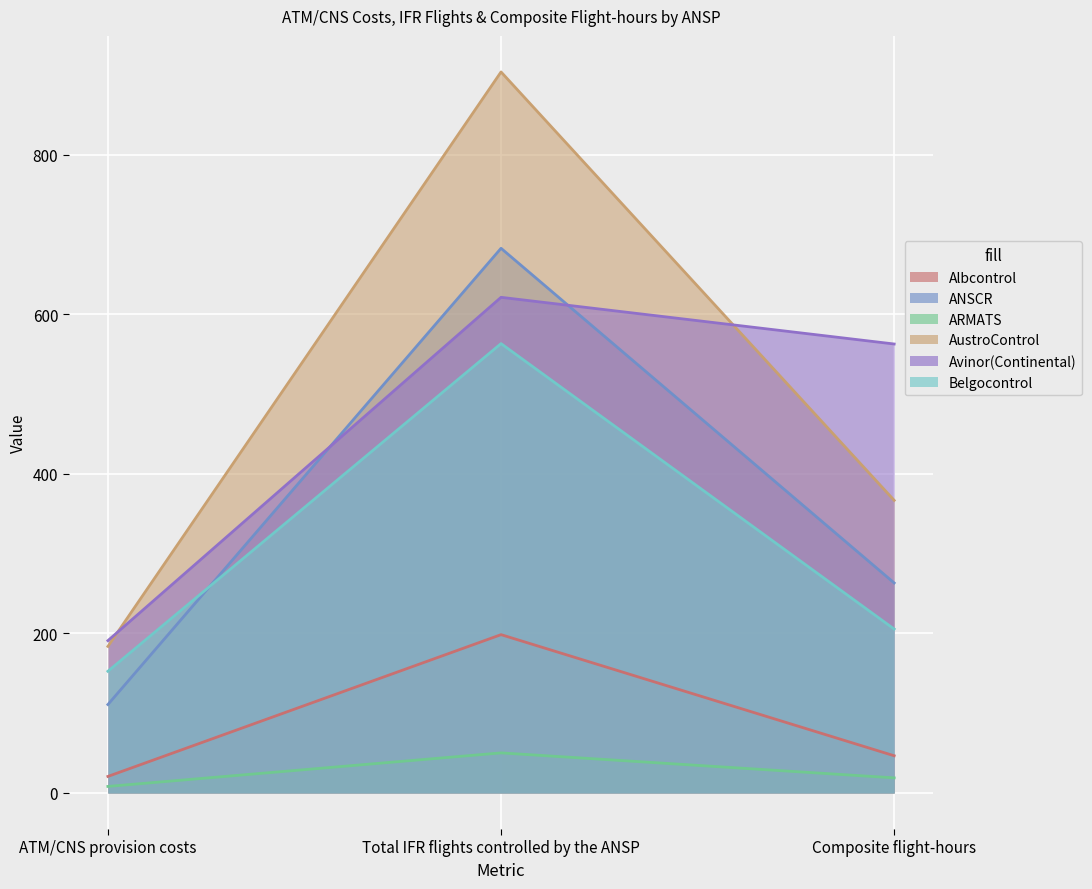

What are all the series names shown in the legend?

Albcontrol, ANSCR, ARMATS, AustroControl, Avinor(Continental), Belgocontrol